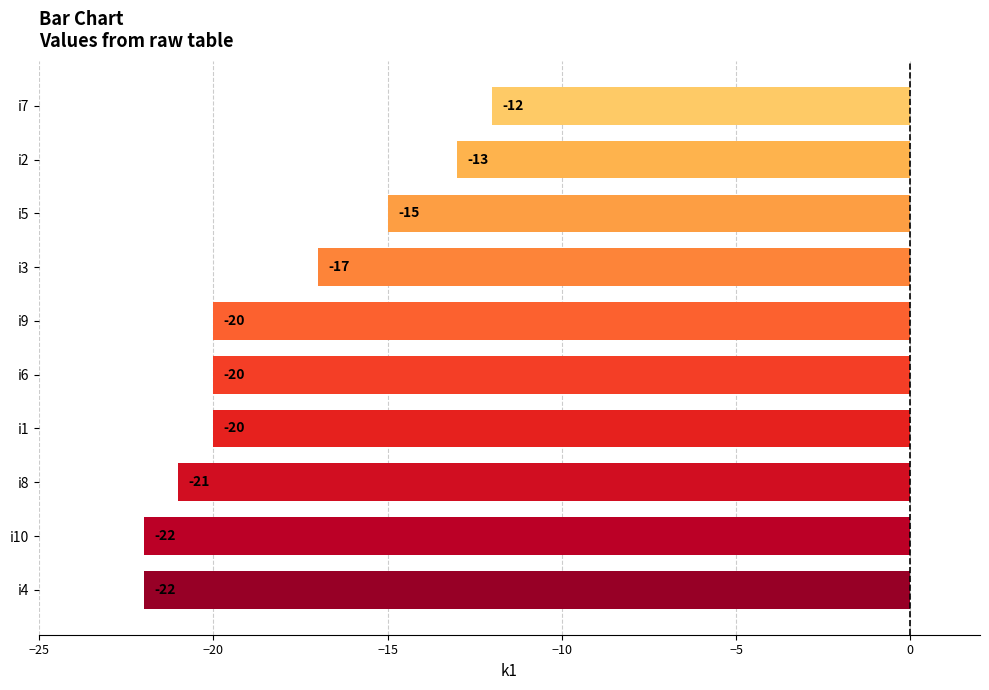

True or false: the data shows -20 at i1.

True